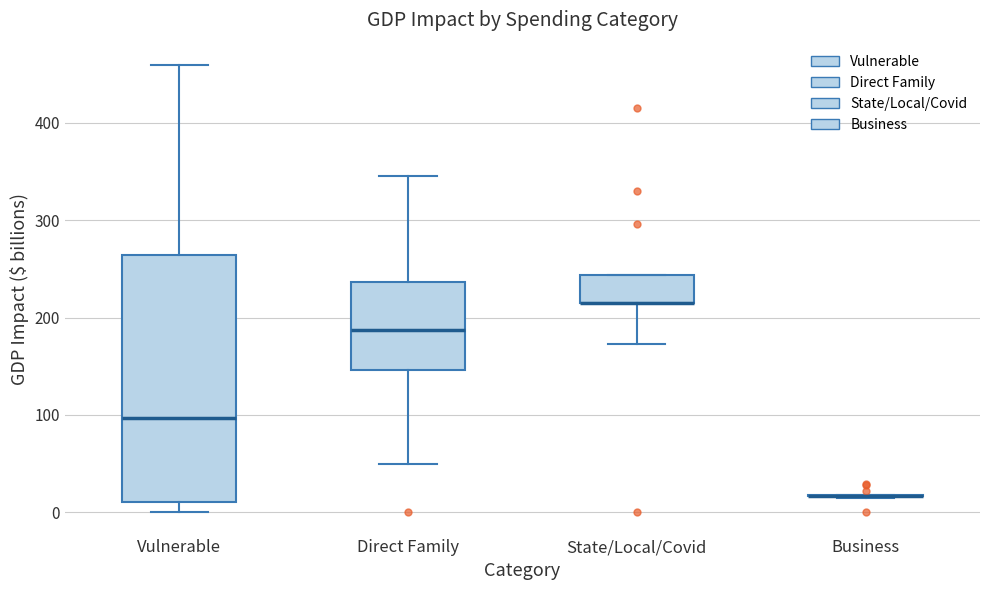

Which box is the tallest, from its lower edge to its upper edge?

Vulnerable